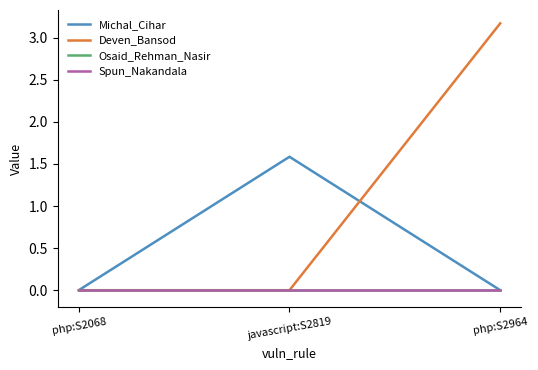

What is the difference between the highest and lowest values at javascript:S2819?

1.6